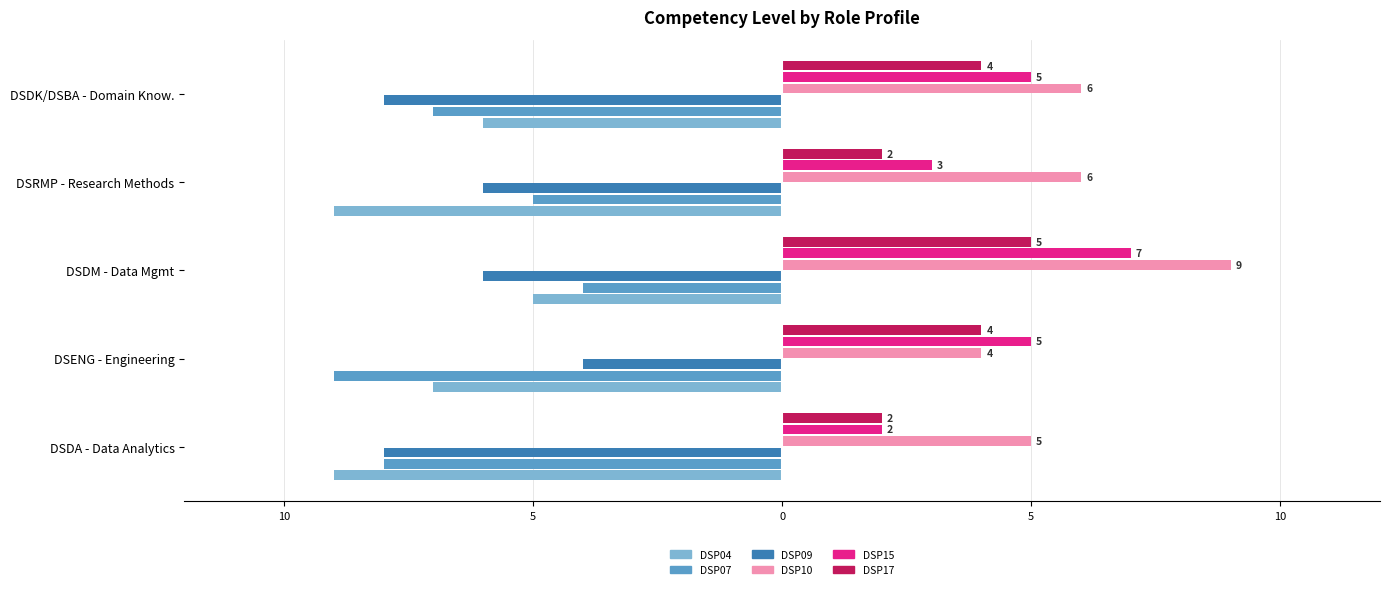

Are the bars horizontal?

Yes